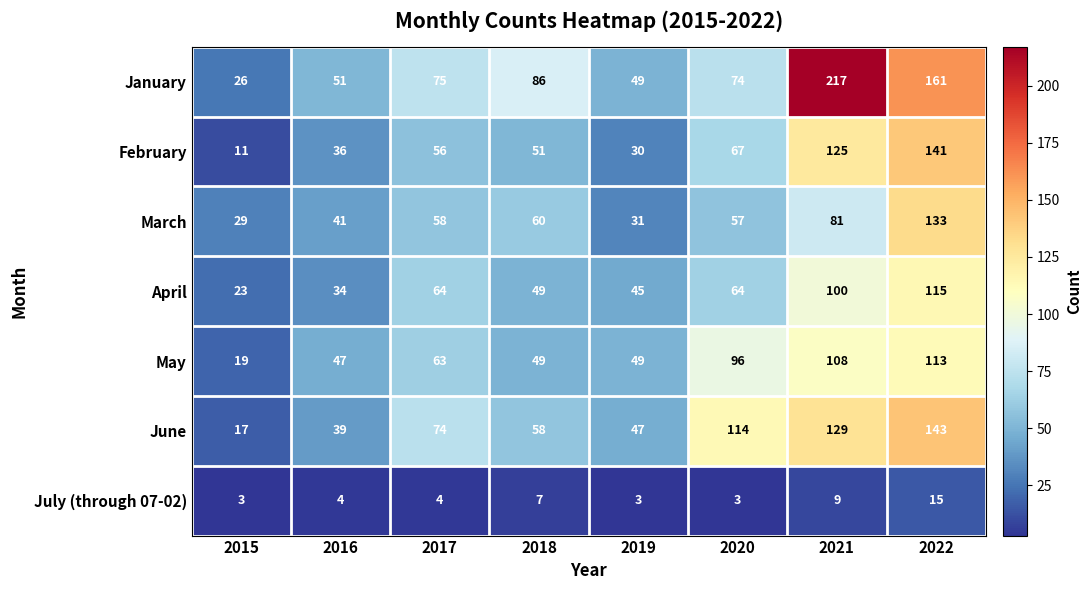

What is the difference between the May values at 2015 and 2019?

30